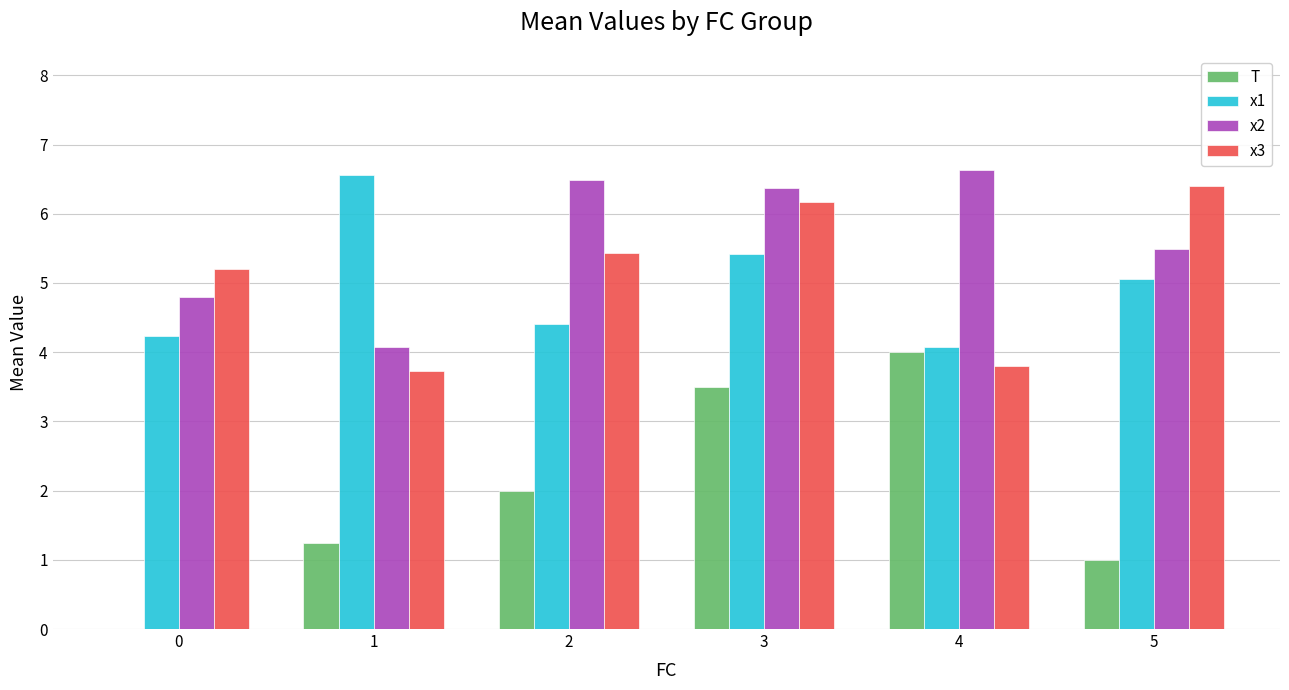

How many values in the x1 series exceed 5?

3